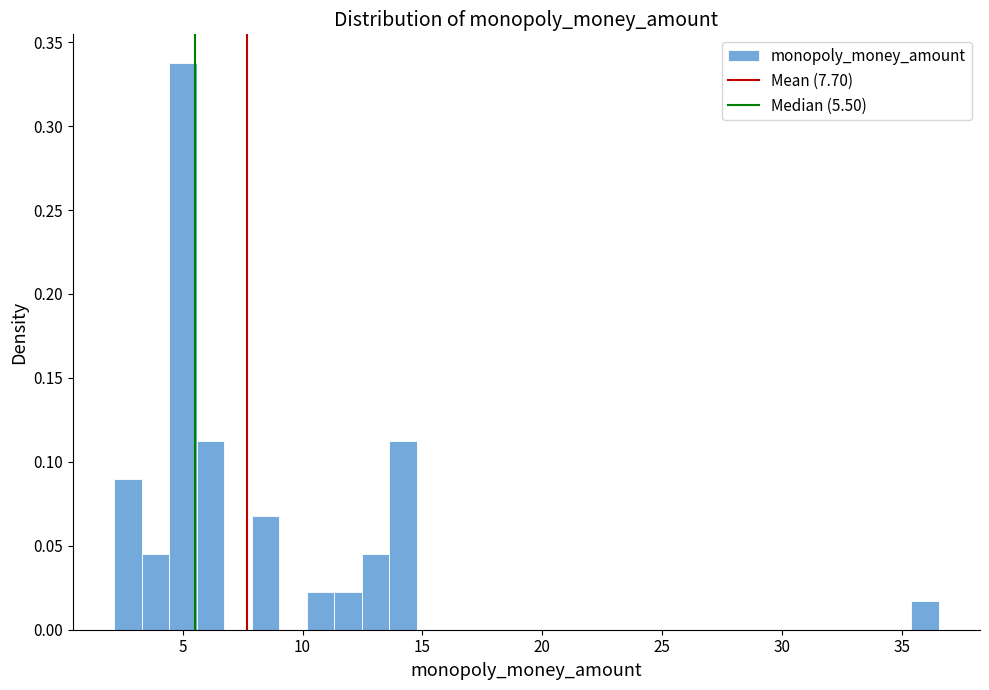

Around what value on the x-axis is the tallest bar? Give the approximate position of its centre, as read against the axis.

5.0